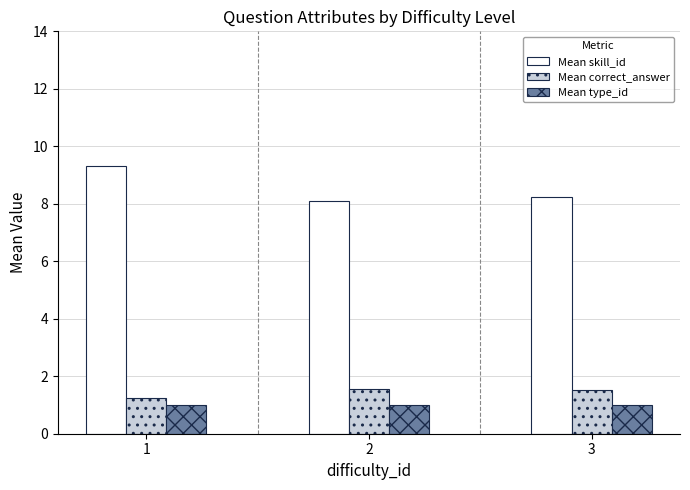

What is the difference between the Mean correct_answer values at 1 and 2?

0.3